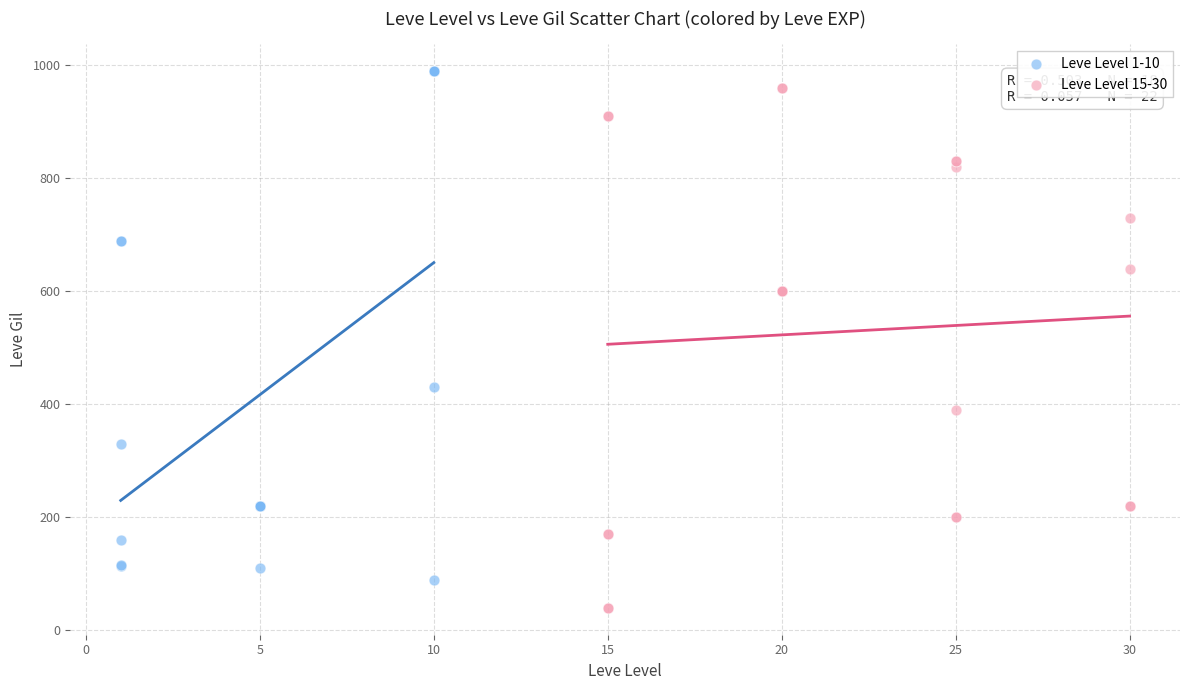

What are all the series names shown in the legend?

Leve Level 1-10, Leve Level 15-30